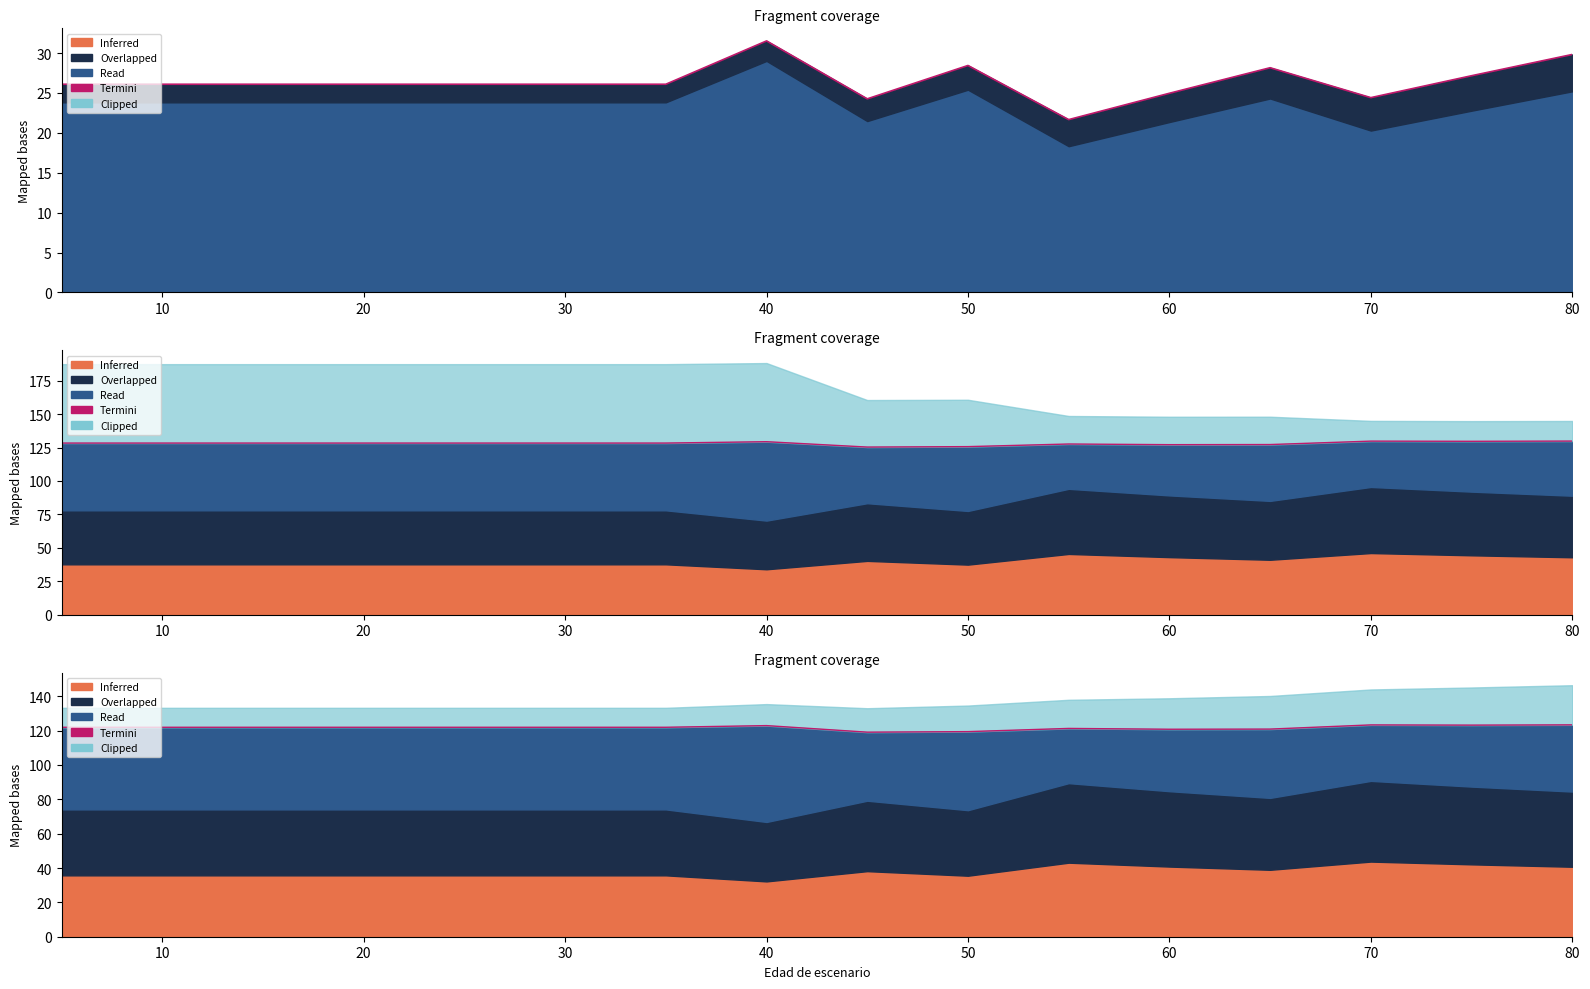

True or false: there are more than 2 points higher than both neighbors.

True